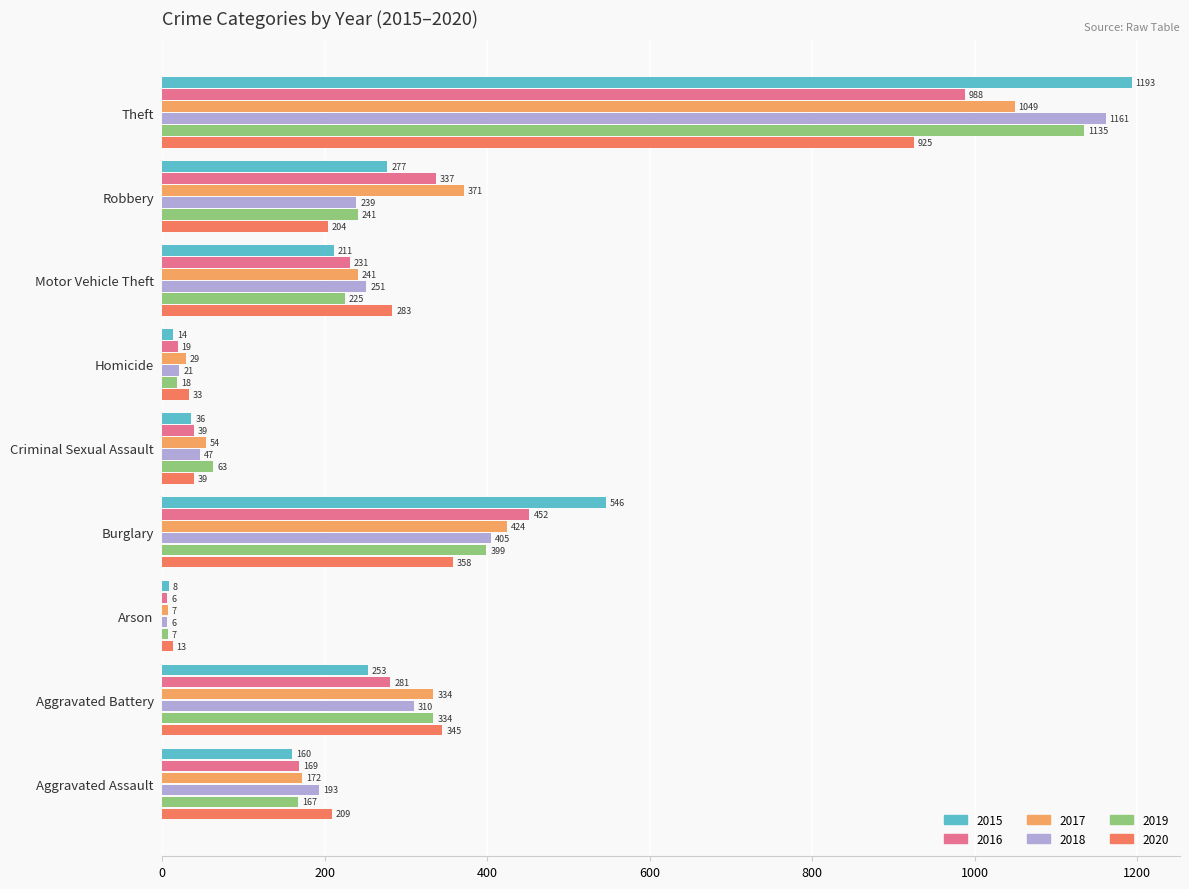

At which category is the sum across all series the highest?

Theft